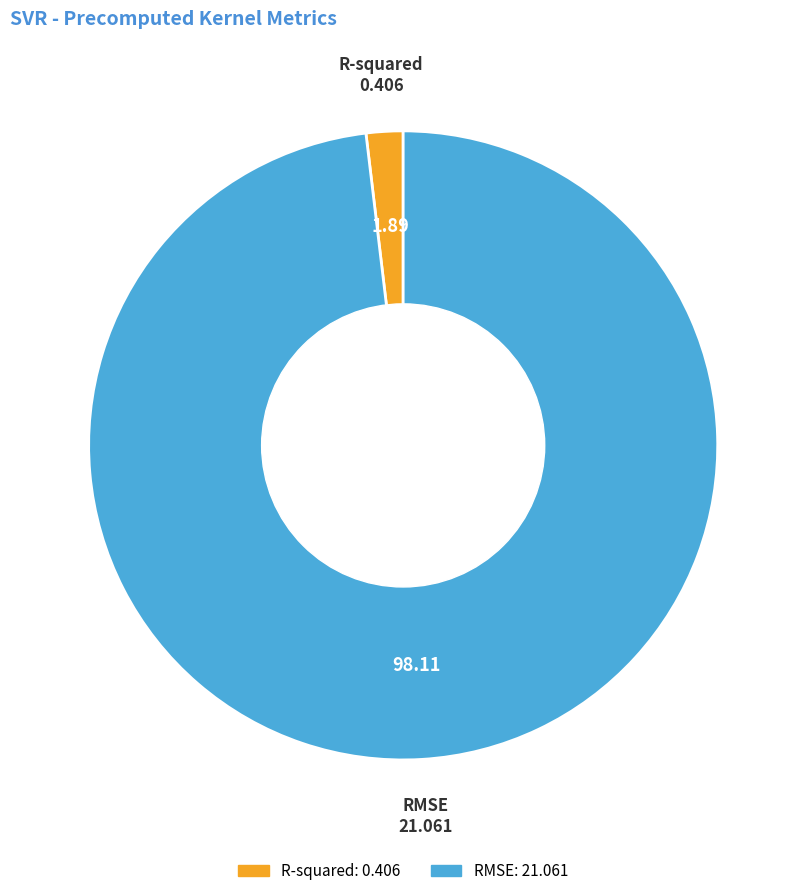

Rank the categories by value from highest to lowest.

RMSE, R-squared